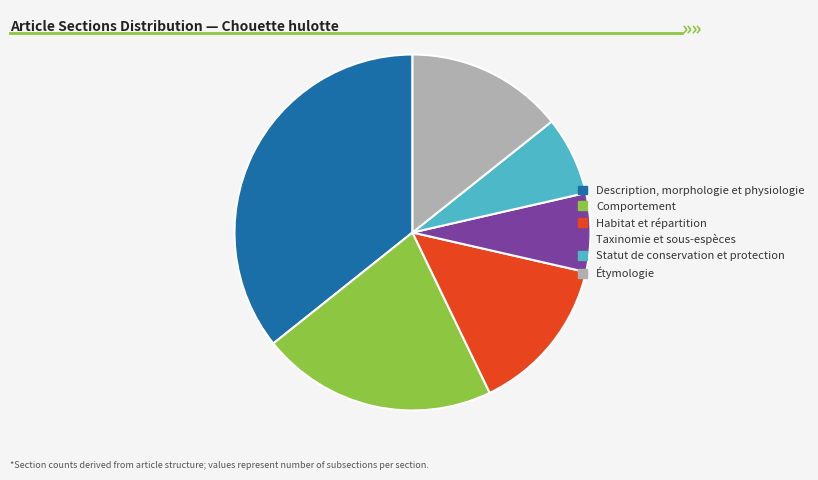

What is the ratio of the value at Habitat et répartition to the value at Statut de conservation et protection?

2.0